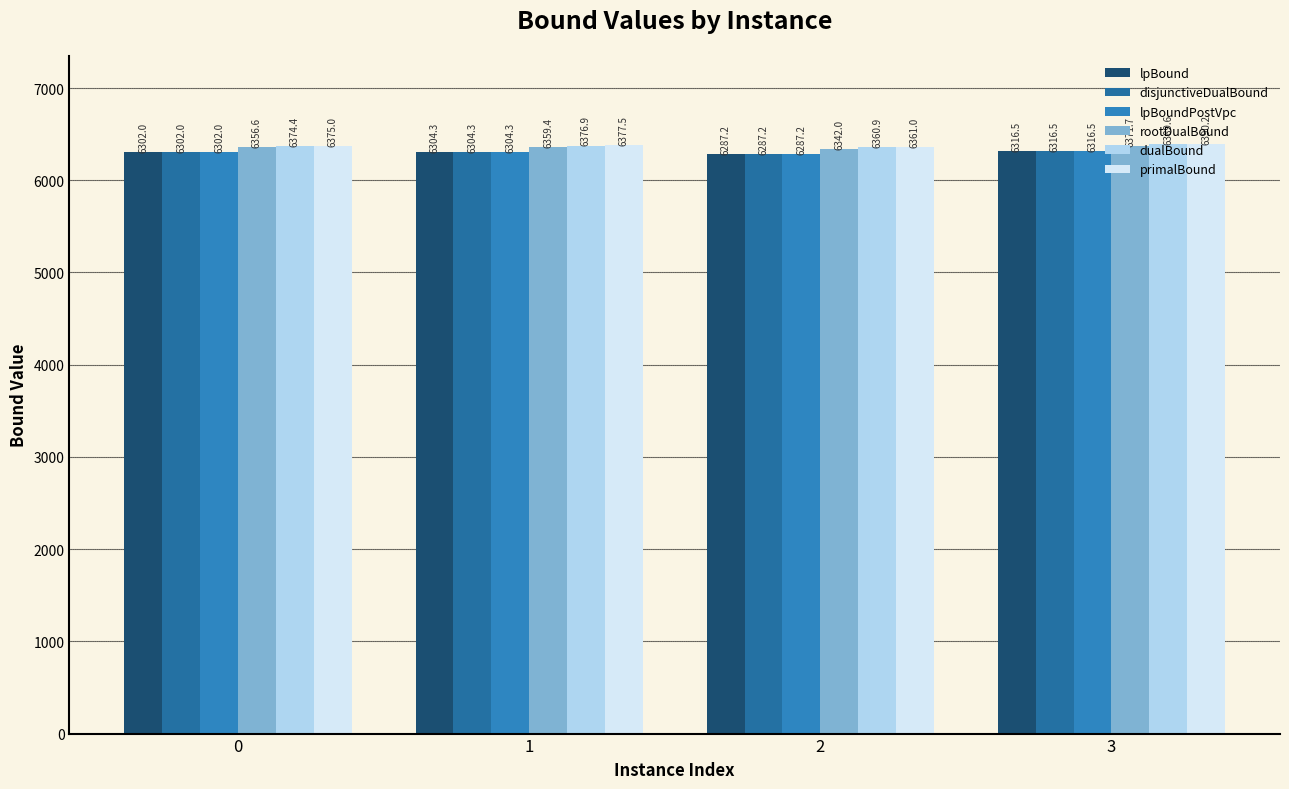

How many groups of bars are there?

4